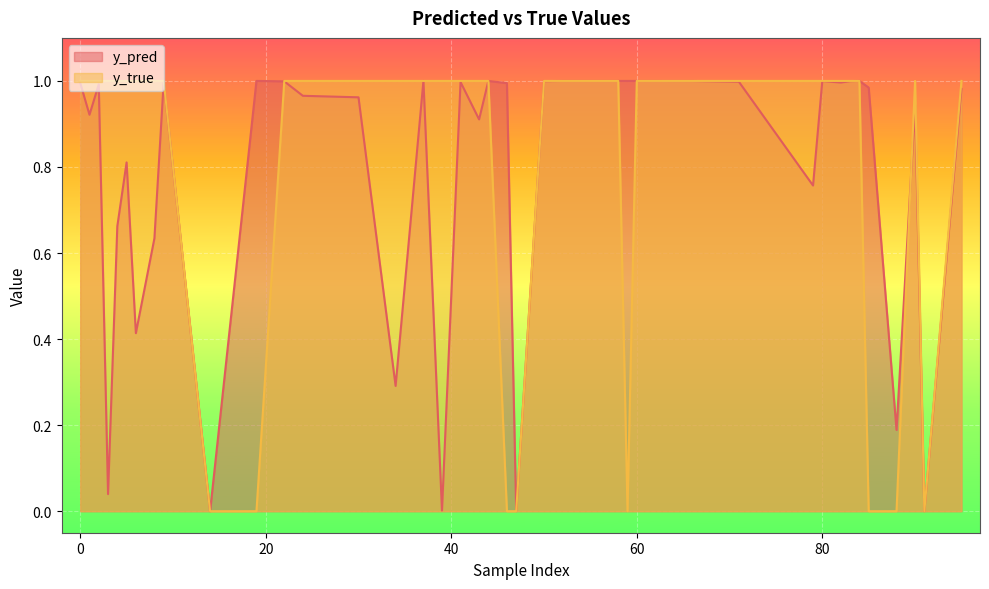

Which series has the largest total across all categories?

y_true